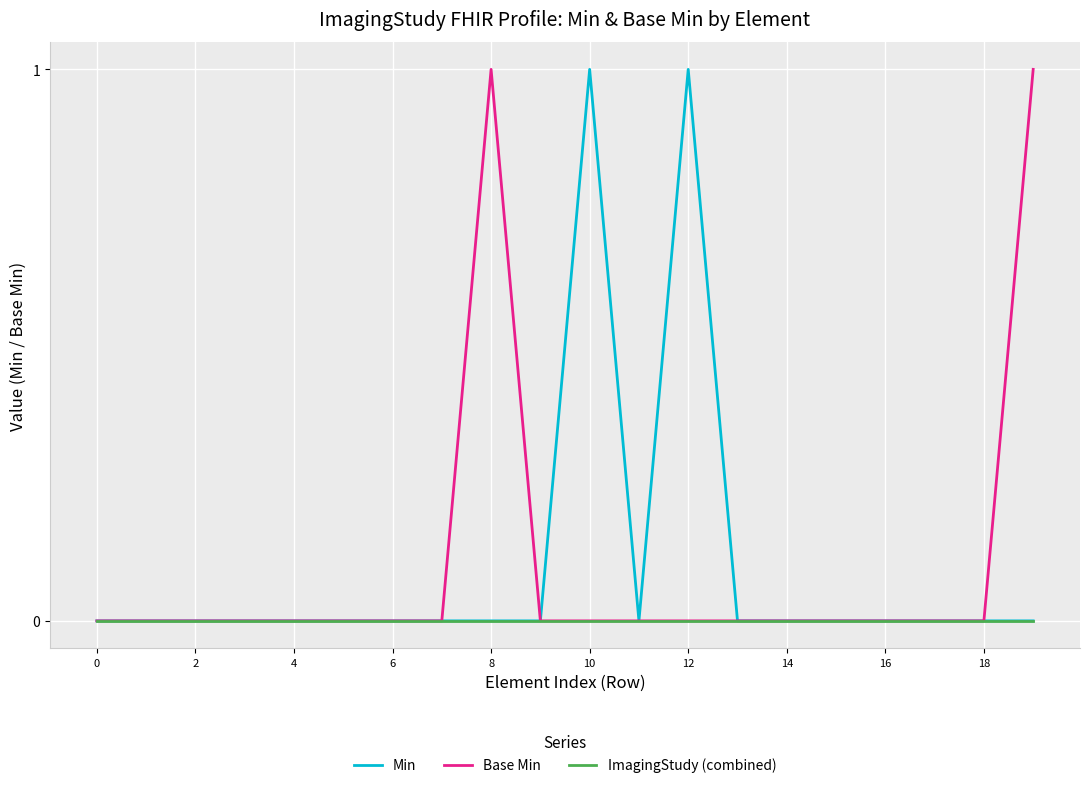

Reading left to right, extract all data points from this chart.

Min: 0	0	0	0	0	0	0	0	0	0	1	0	1	0	0	0	0	0	0	0
Base Min: 0	0	0	0	0	0	0	0	1	0	0	0	0	0	0	0	0	0	0	1
ImagingStudy (combined): 0	0	0	0	0	0	0	0	0	0	0	0	0	0	0	0	0	0	0	0